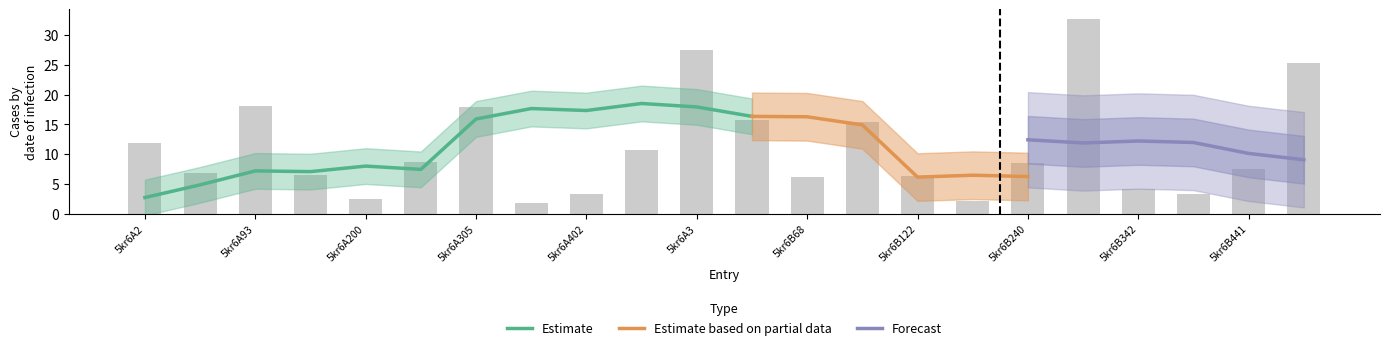

Reading left to right, transcribe all the data shown in this chart.

5kr6A2=11.8	5kr6A68=6.8	5kr6A93=18.2	5kr6A122=6.6	5kr6A200=2.5	5kr6A240=8.7	5kr6A305=17.9	5kr6A342=1.8	5kr6A402=3.3	5kr6A441=10.7	5kr6A3=27.5	5kr6B2=15.8	5kr6B68=6.2	5kr6B93=15.5	5kr6B122=6.4	5kr6B200=2.1	5kr6B240=8.6	5kr6B305=32.7	5kr6B342=4.2	5kr6B402=3.4	5kr6B441=7.6	5kr6B3=25.3